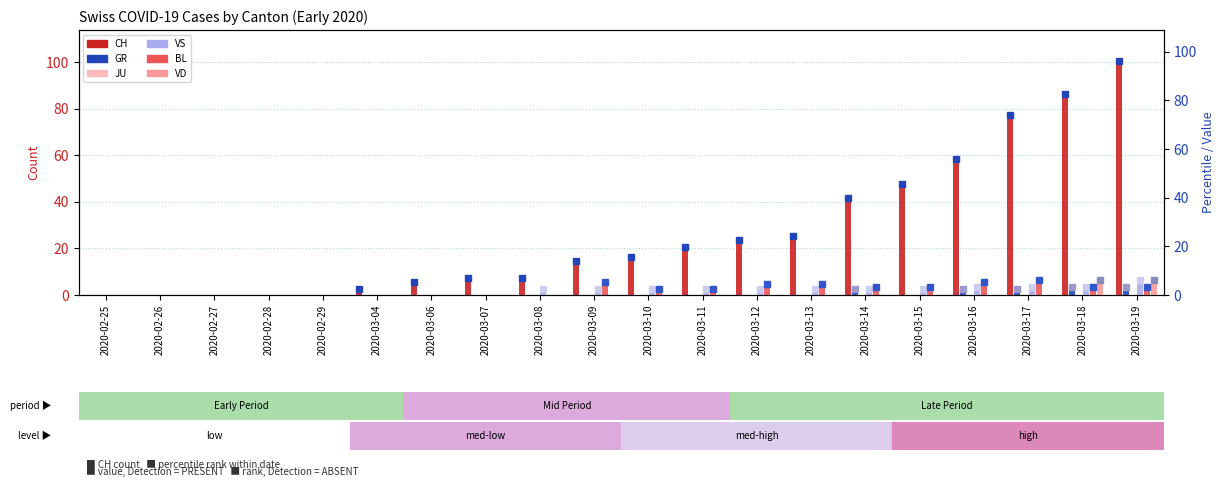

What is the value of the BL bar at the 16th from the left?

2